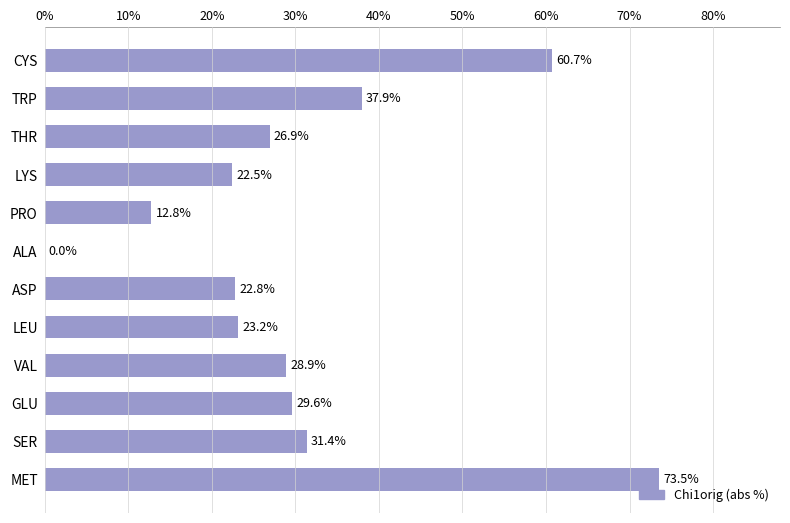

Which label corresponds to the largest value in the chart?

MET